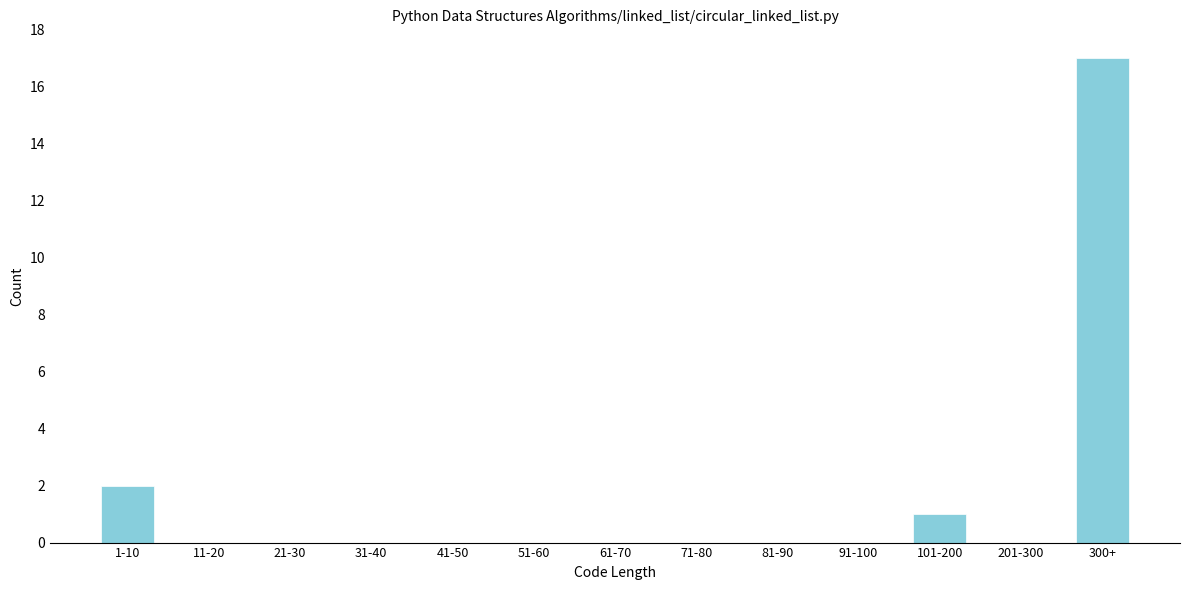

Reading left to right, transcribe all the data shown in this chart.

1-10=2	11-20=0	21-30=0	31-40=0	41-50=0	51-60=0	61-70=0	71-80=0	81-90=0	91-100=0	101-200=1	201-300=0	300+=17